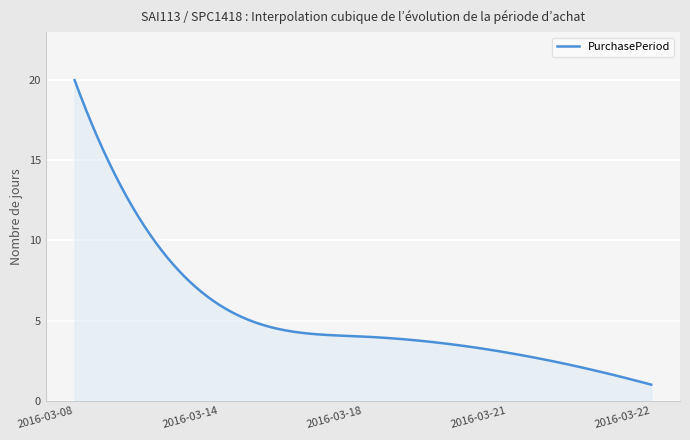

What is the minimum value shown in the chart?

1.0